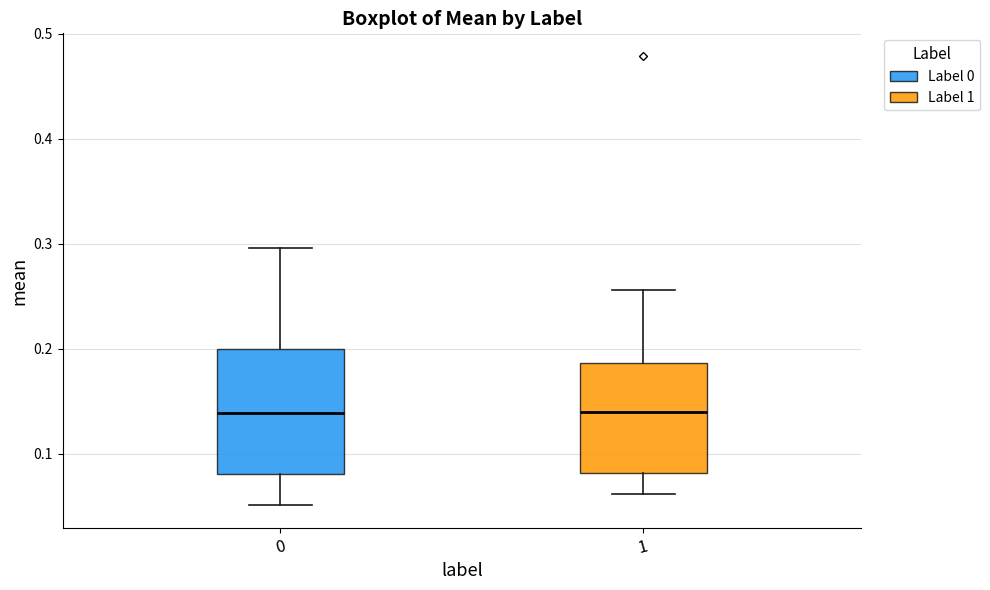

Where does the lower whisker of the box at x = 1 end on the y-axis? The values are not printed on the chart, so give them approximately, as read against the axis.

0.06